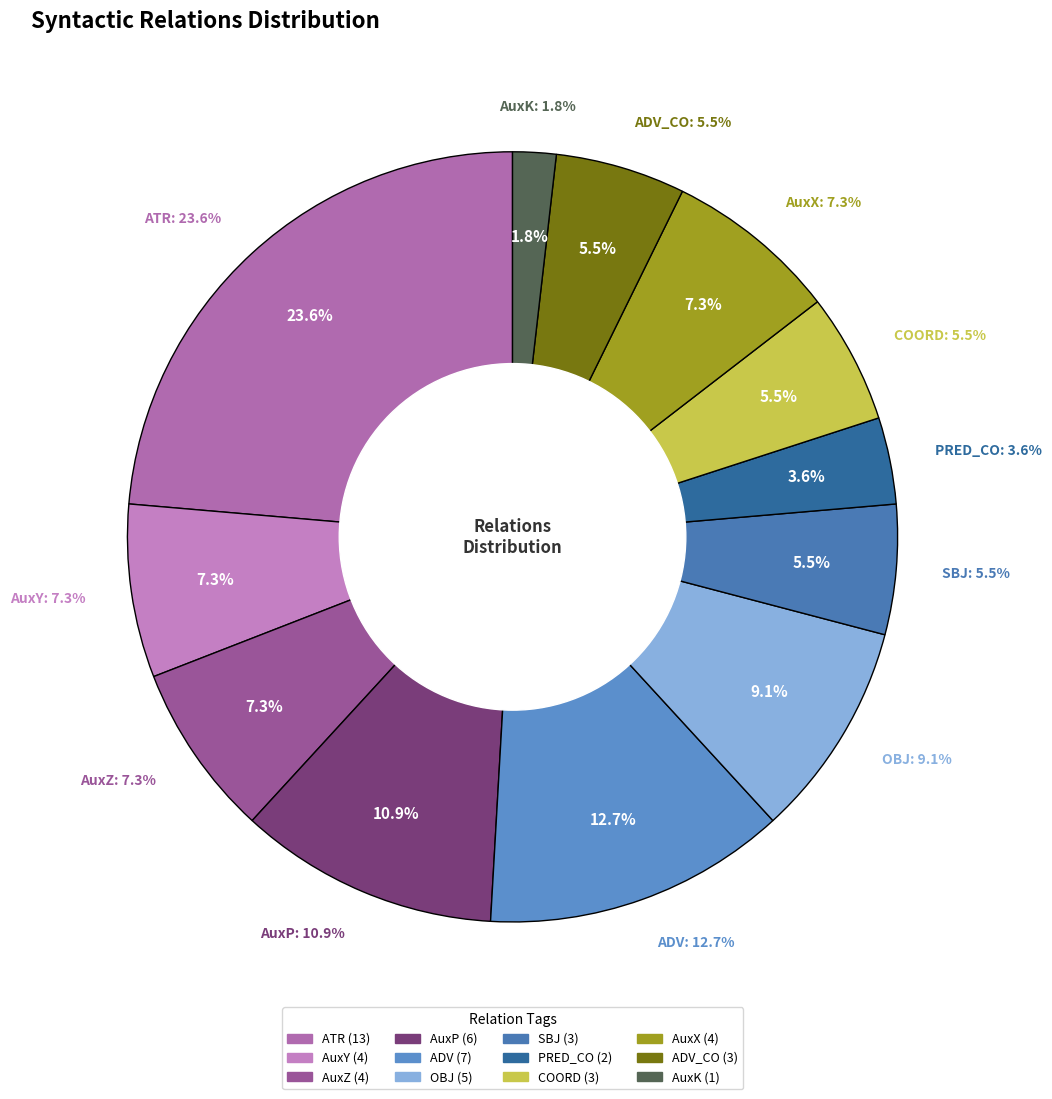

Which category has the biggest portion of the pie?

ATR